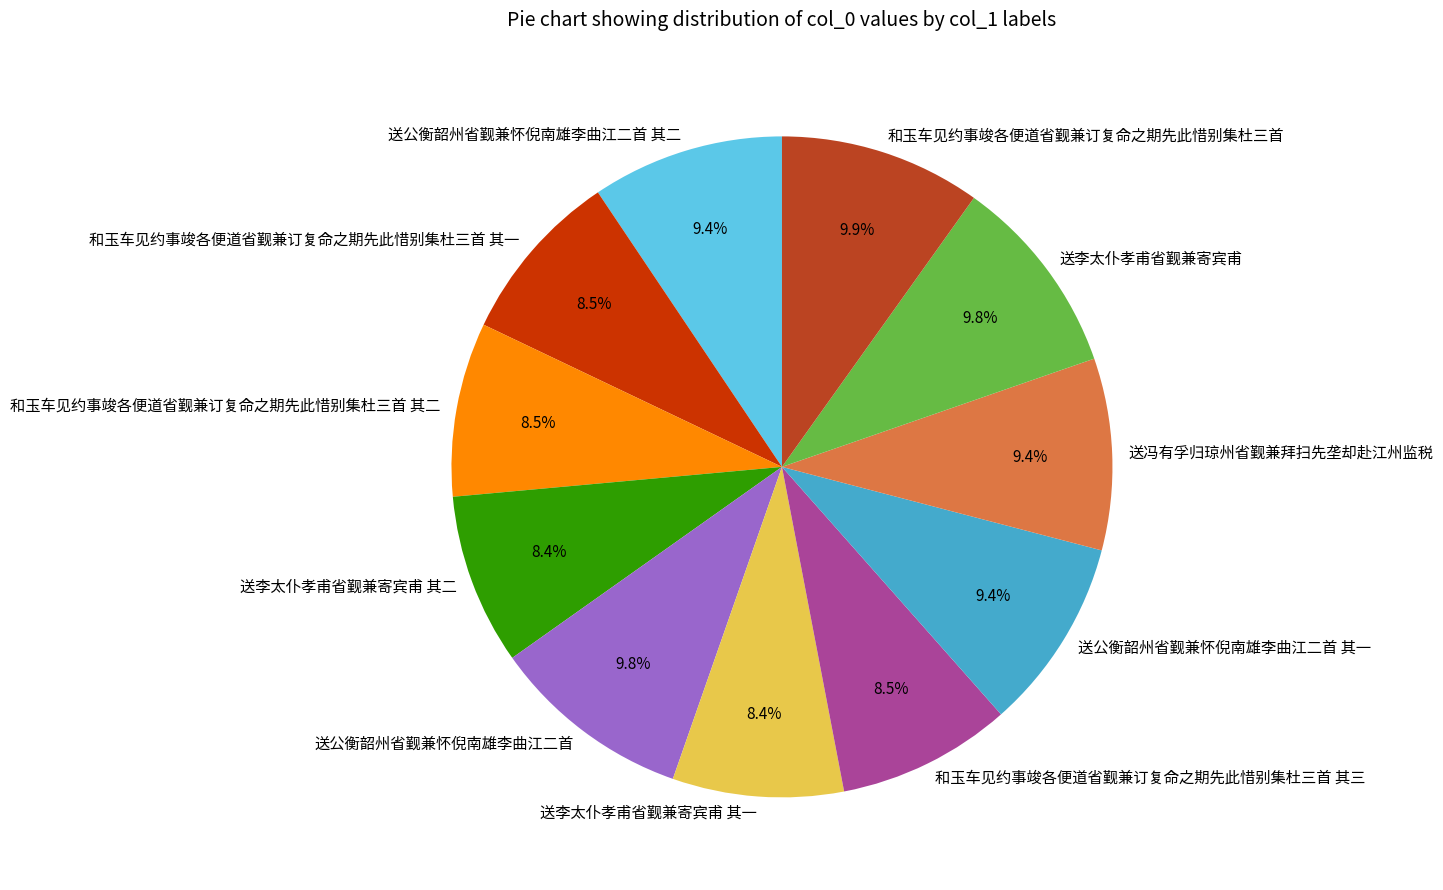

Which has a higher value, 送冯有孚归琼州省觐兼拜扫先垄却赴江州监税 or 和玉车见约事竣各便道省觐兼订复命之期先此惜别集杜三首 其三?

送冯有孚归琼州省觐兼拜扫先垄却赴江州监税